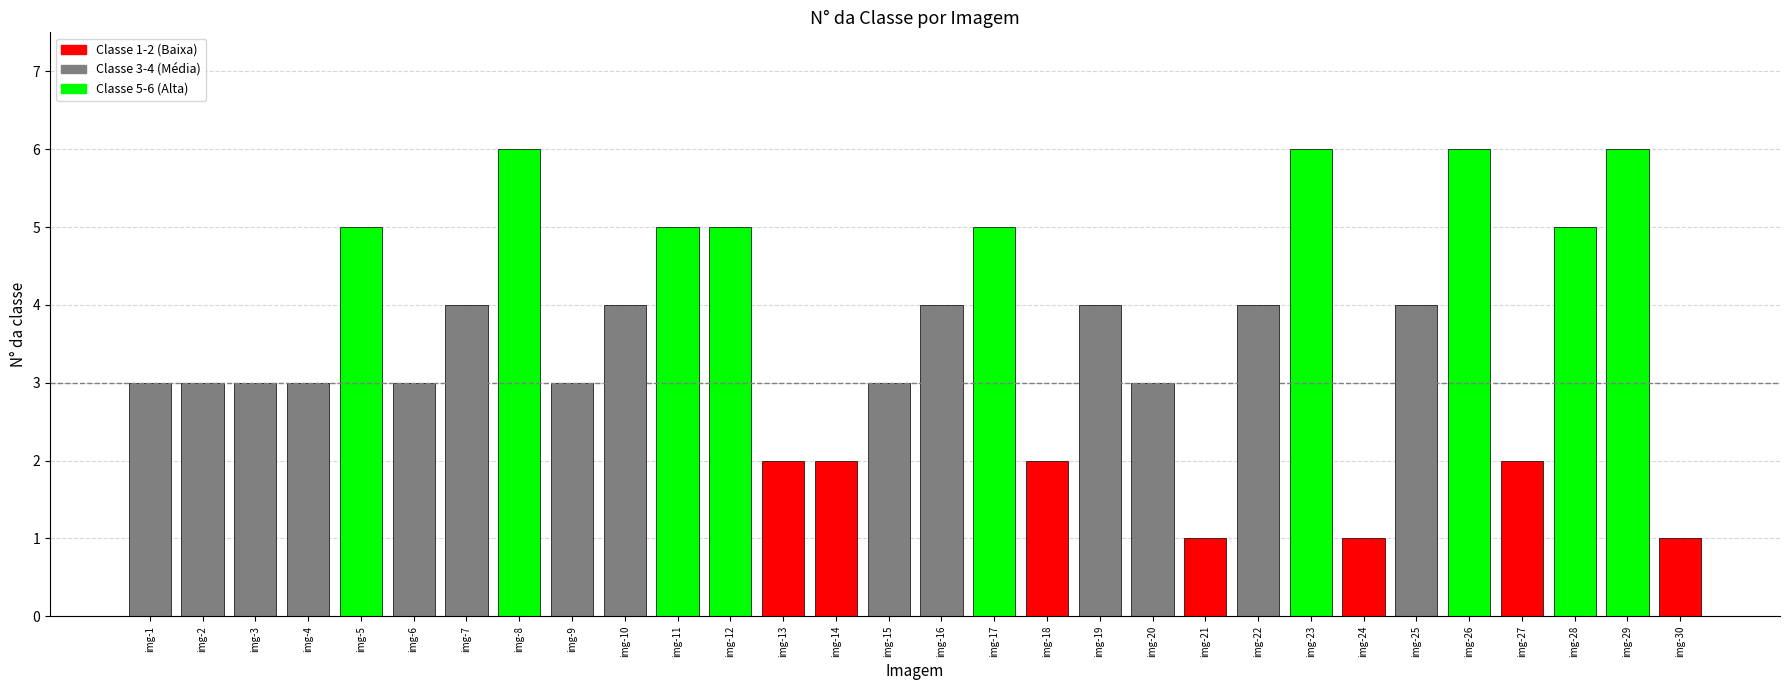

At which label does the data first exceed 4?

img-5